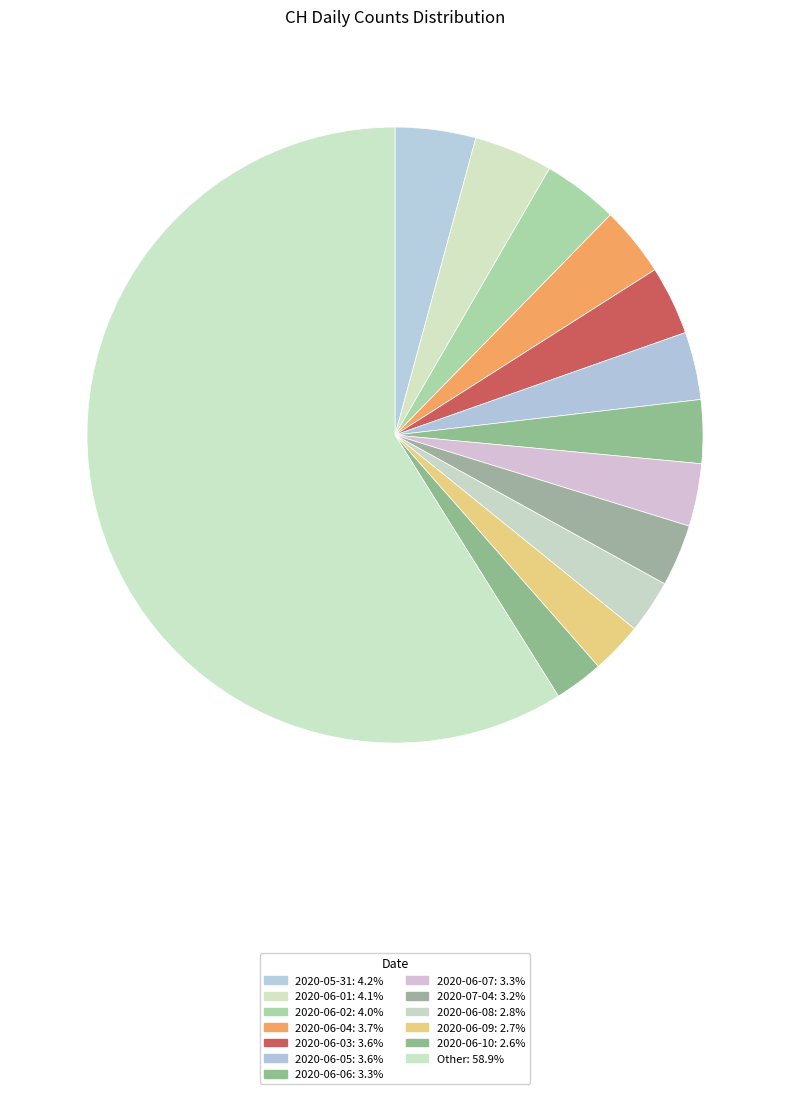

Count the number of slices in the pie.

13